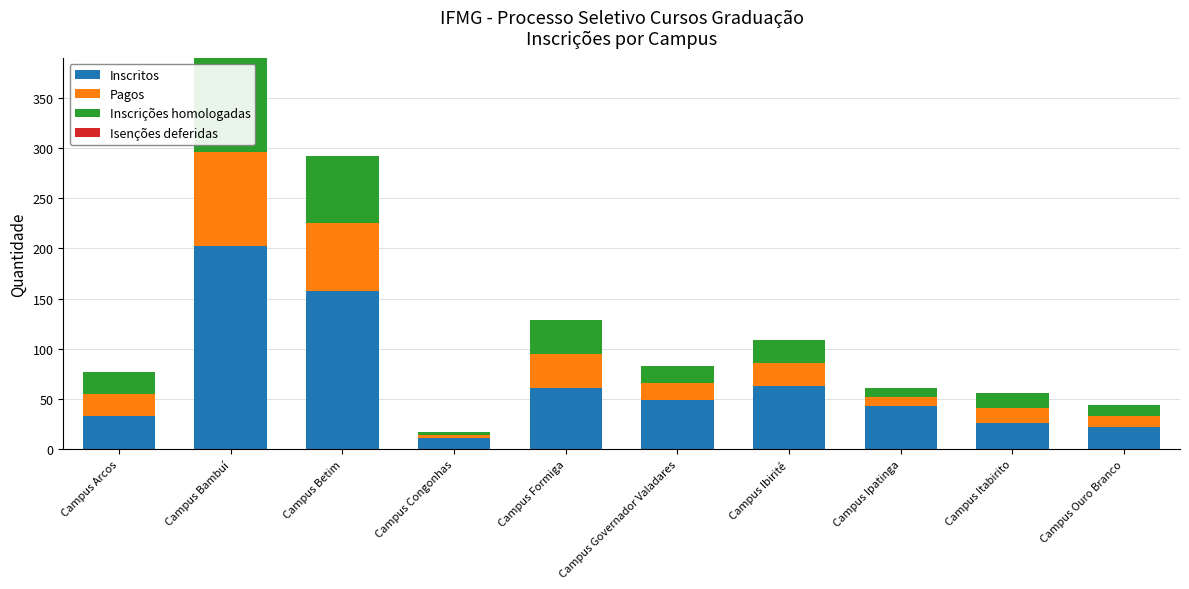

Reading left to right, what are the values for Inscritos?

33	202	158	11	61	49	63	43	26	22